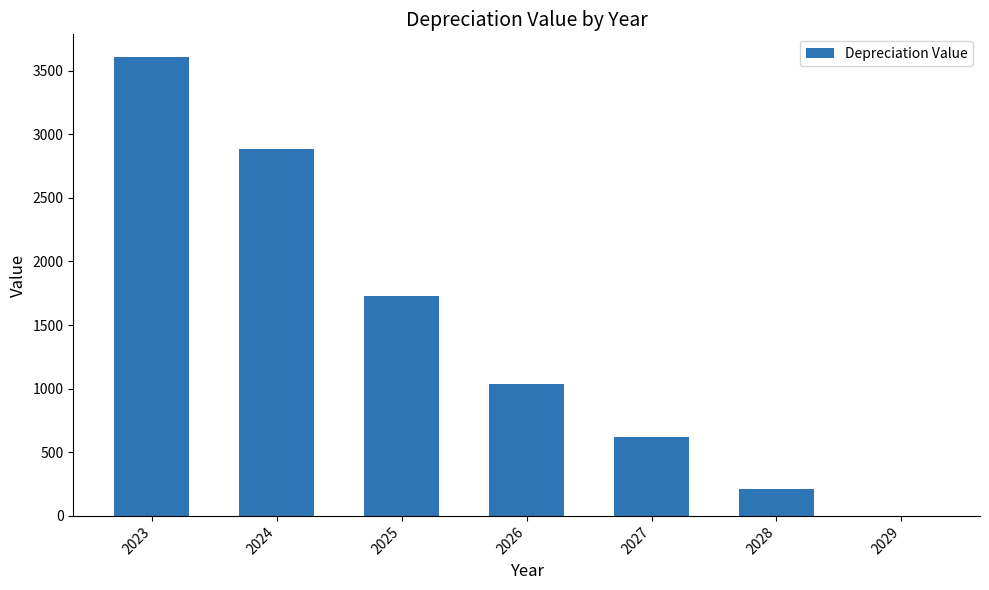

Which has a higher value, 2026 or 2028?

2026